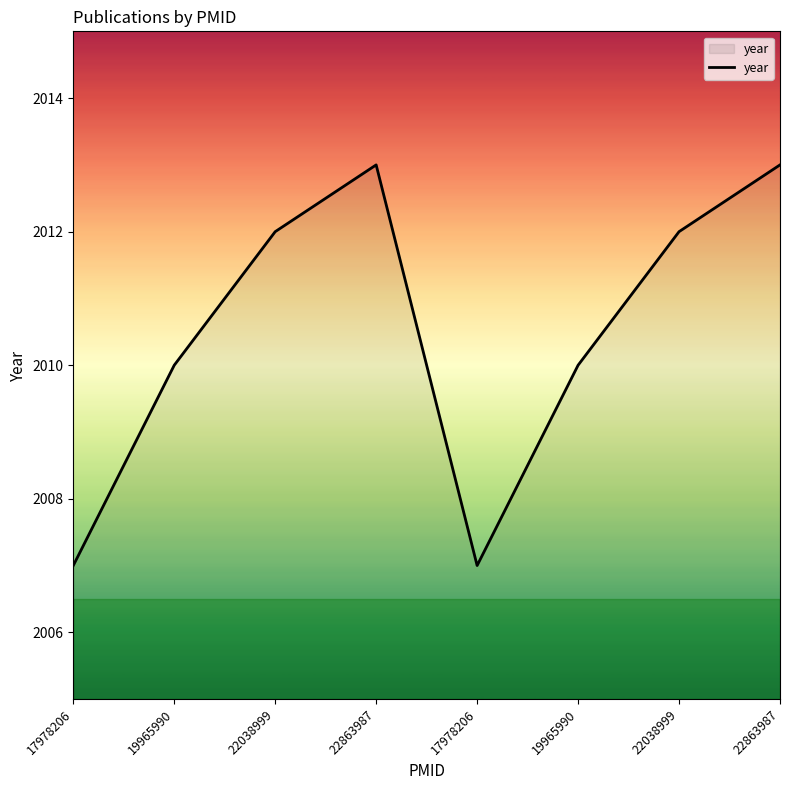

What is the label of the 1st point from the right?

22863987